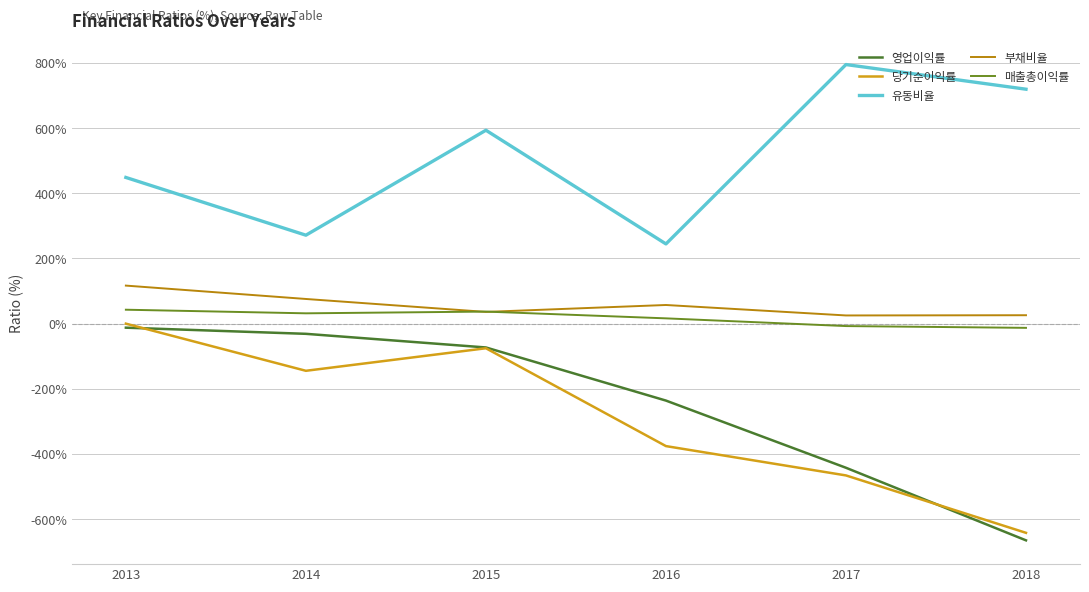

True or false: 영업이익률 and 부채비율 intersect in this chart.

False